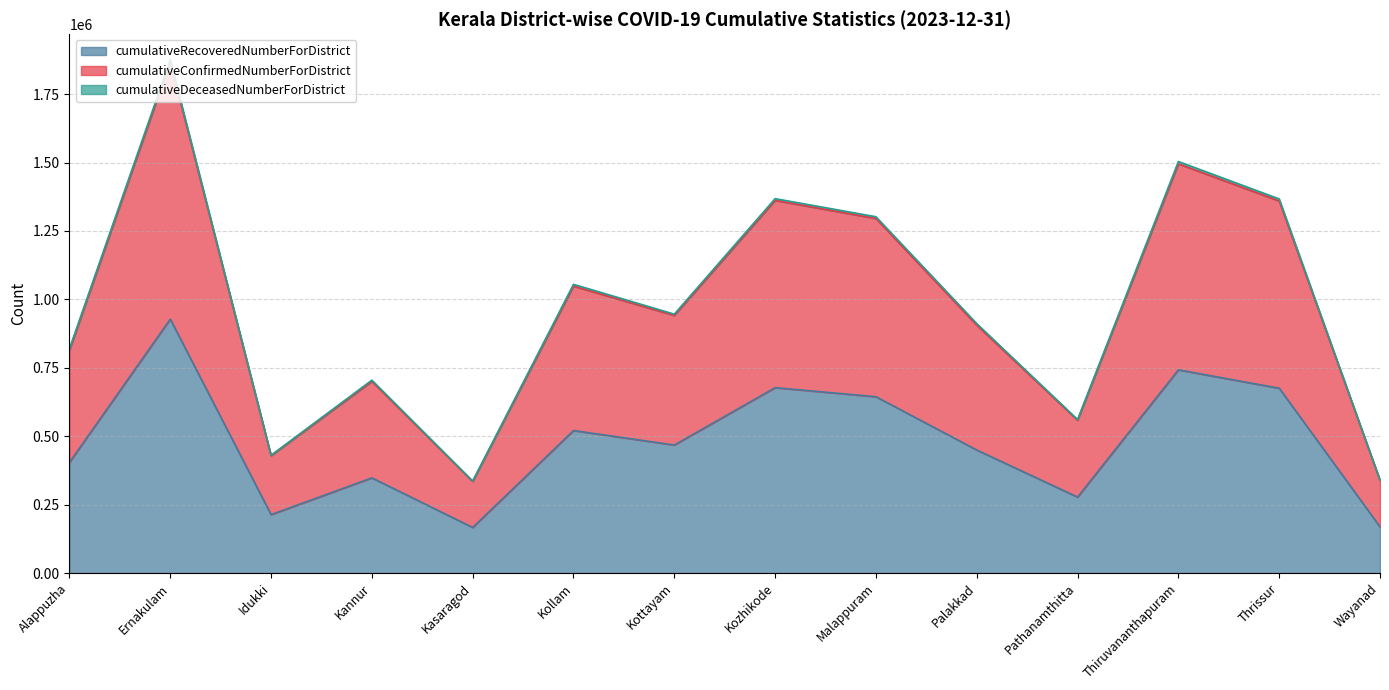

Which series has the largest total across all categories?

cumulativeConfirmedNumberForDistrict